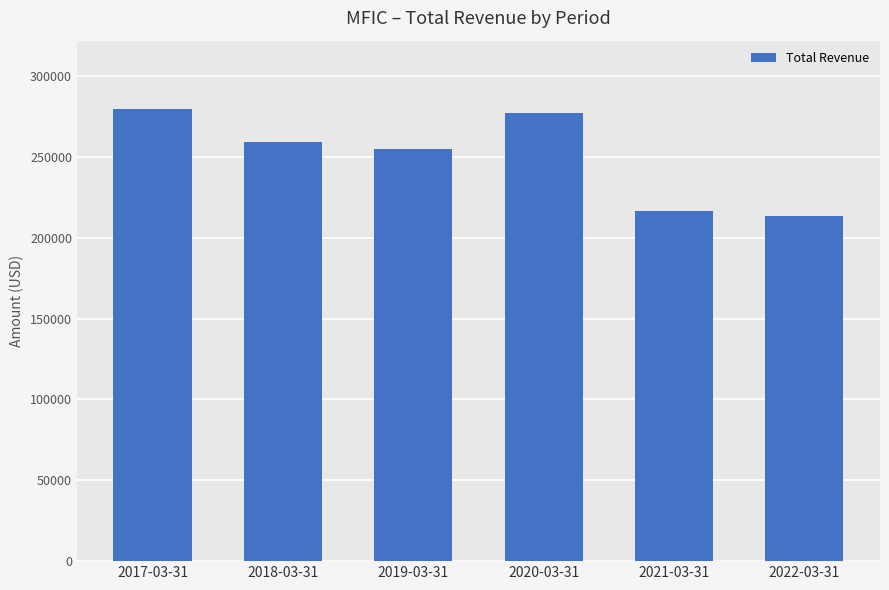

Approximately how many times larger is the value at 2020-03-31 compared to 2018-03-31?

1.1